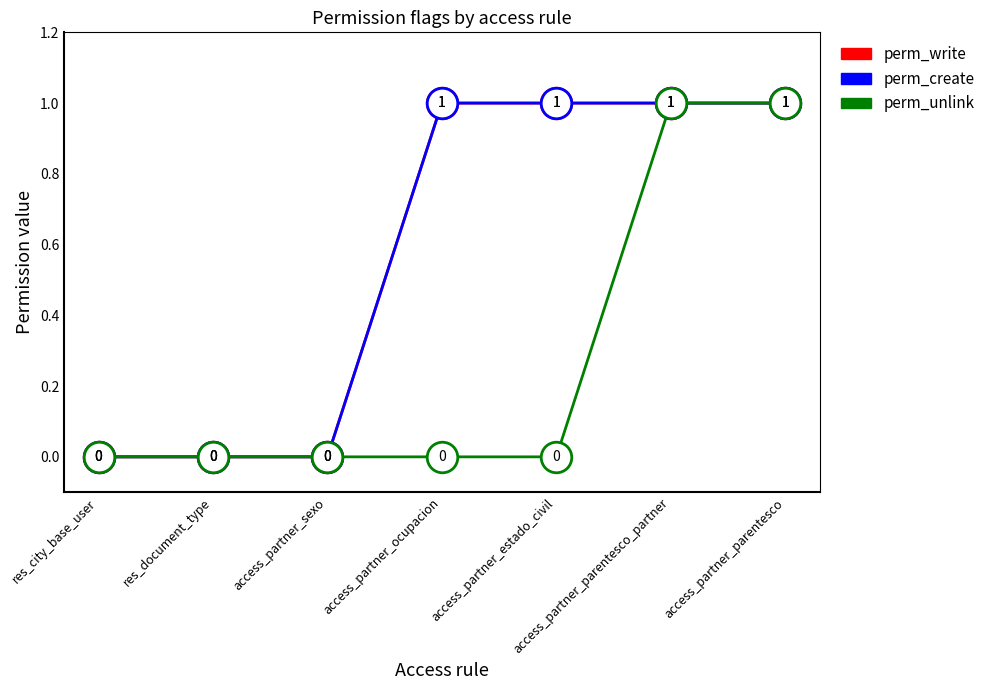

The perm_unlink series shows 0 at access_partner_sexo. True or false?

True